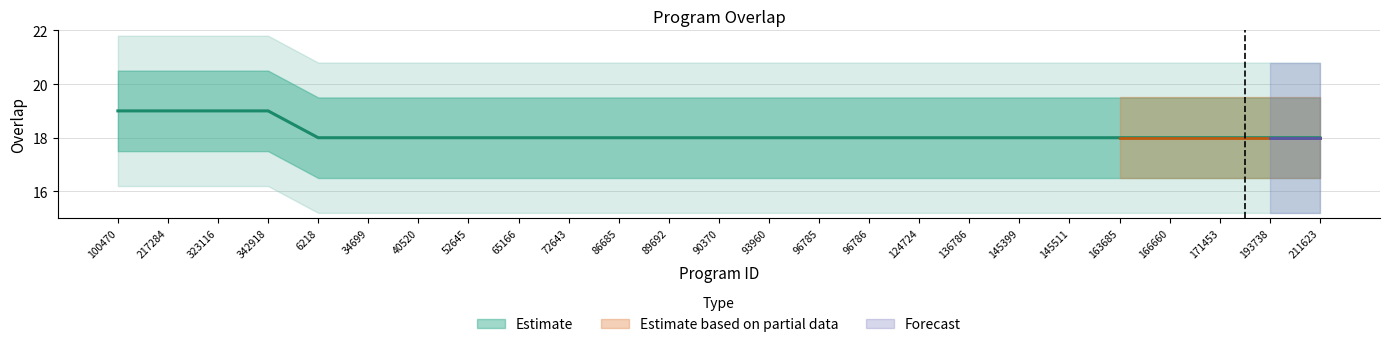

Read the value at 52645.

18